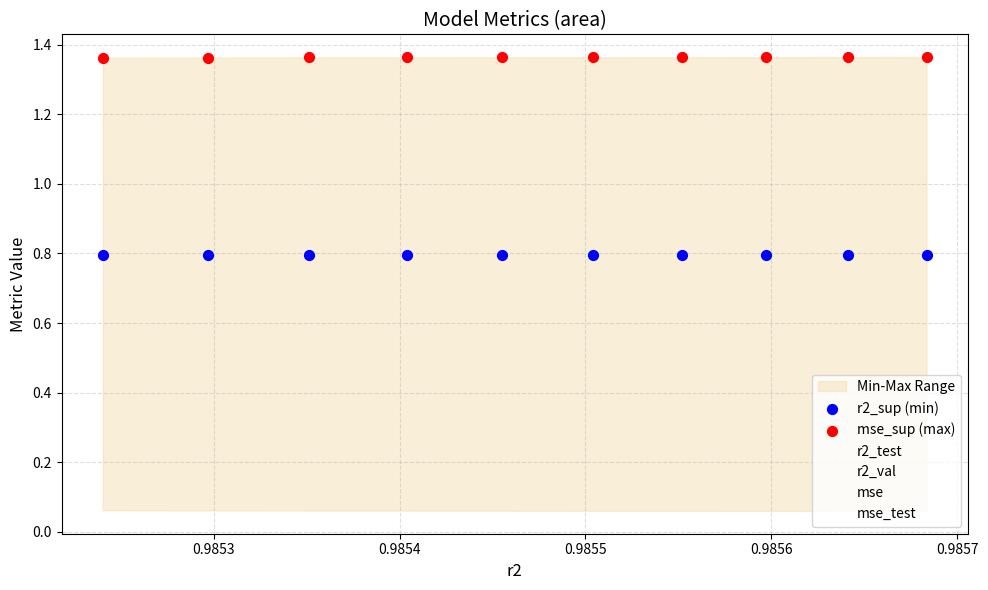

Which series has the widest spread of Y values?

mse